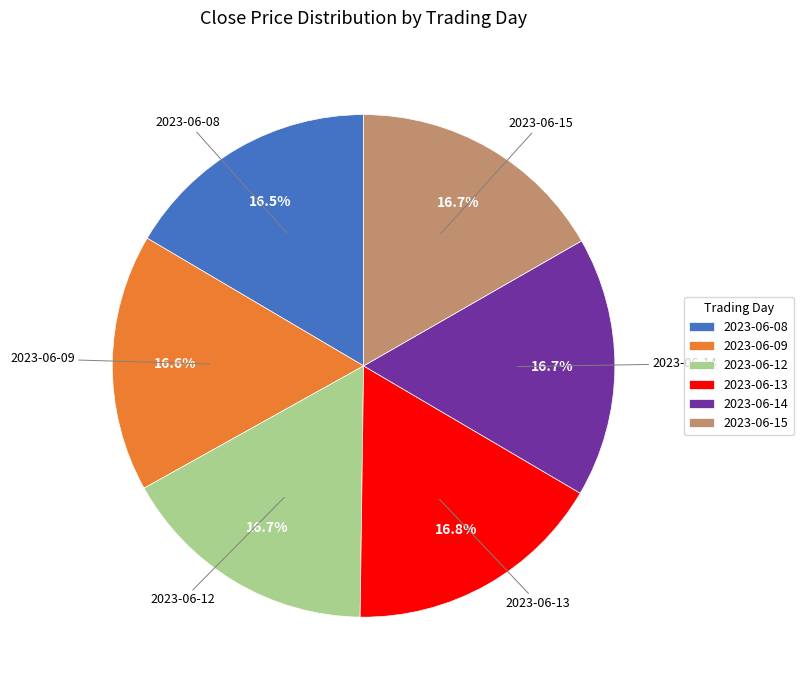

Is 2023-06-08 the majority of the pie?

No